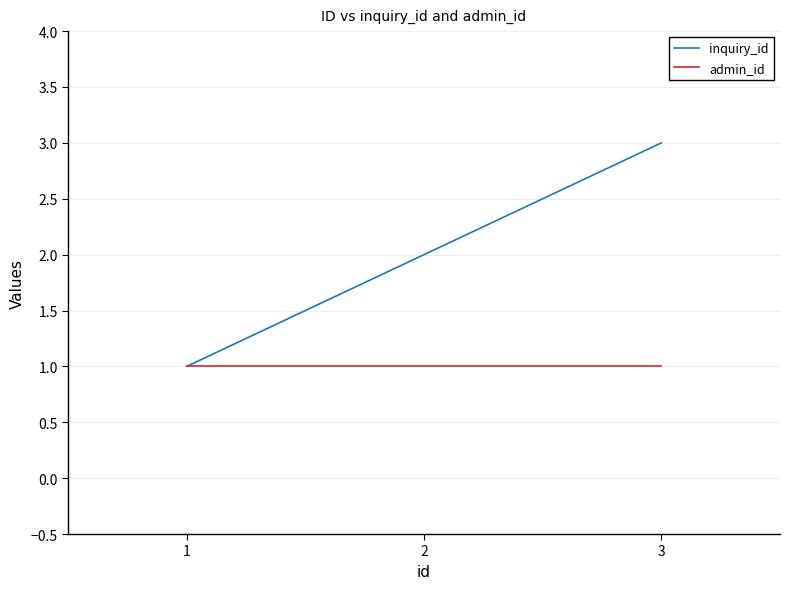

The inquiry_id series shows 1 at 2. True or false?

False